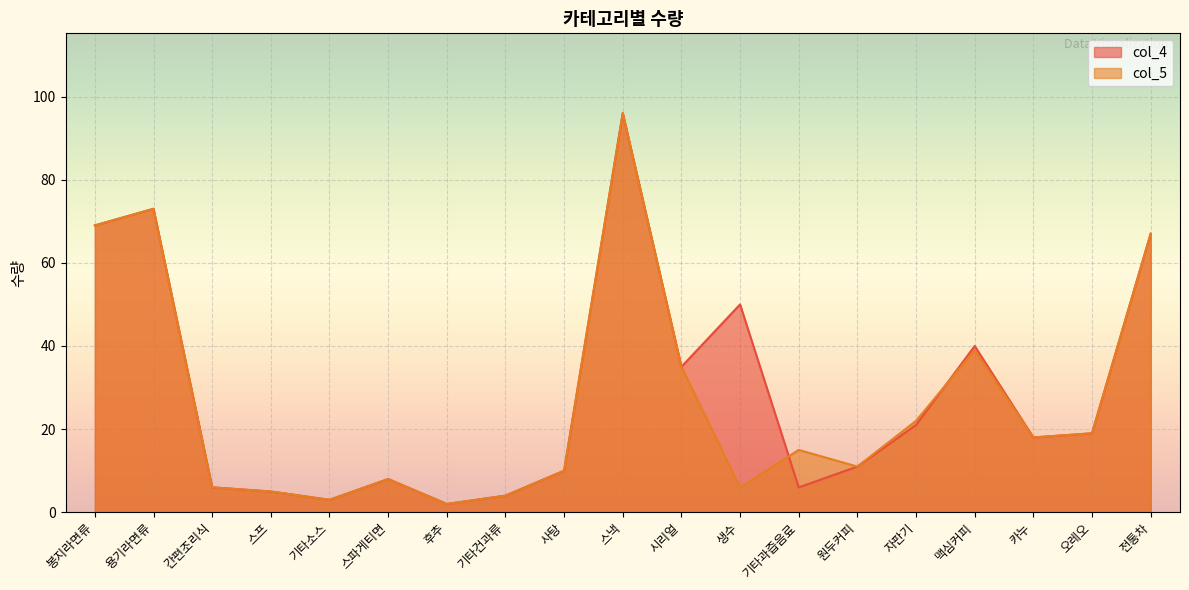

What is the difference between the second highest and second lowest values in the col_4 series?

70